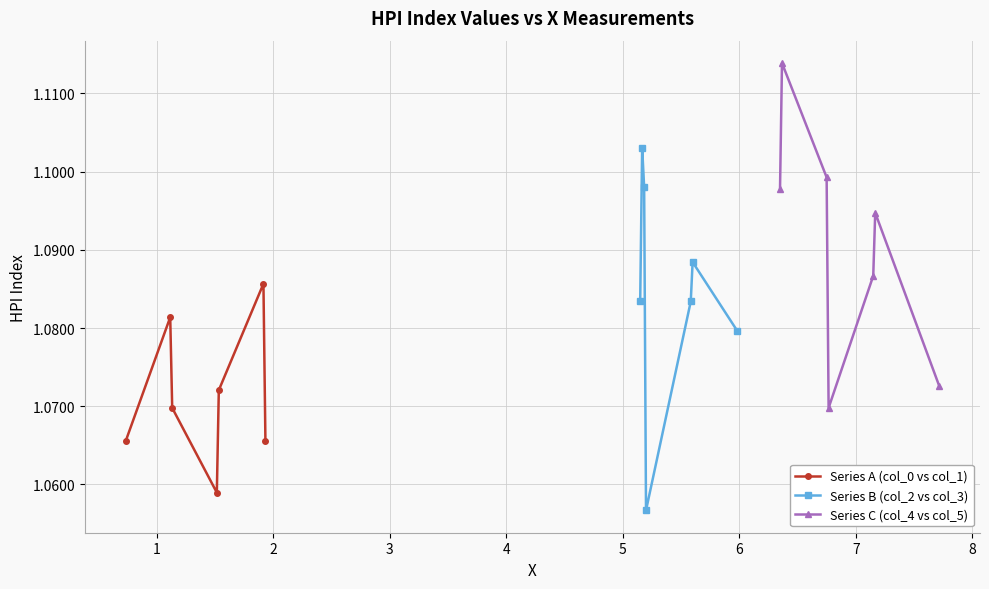

True or false: Series B (col_2 vs col_3) has more than 1 points higher than both neighbors.

True